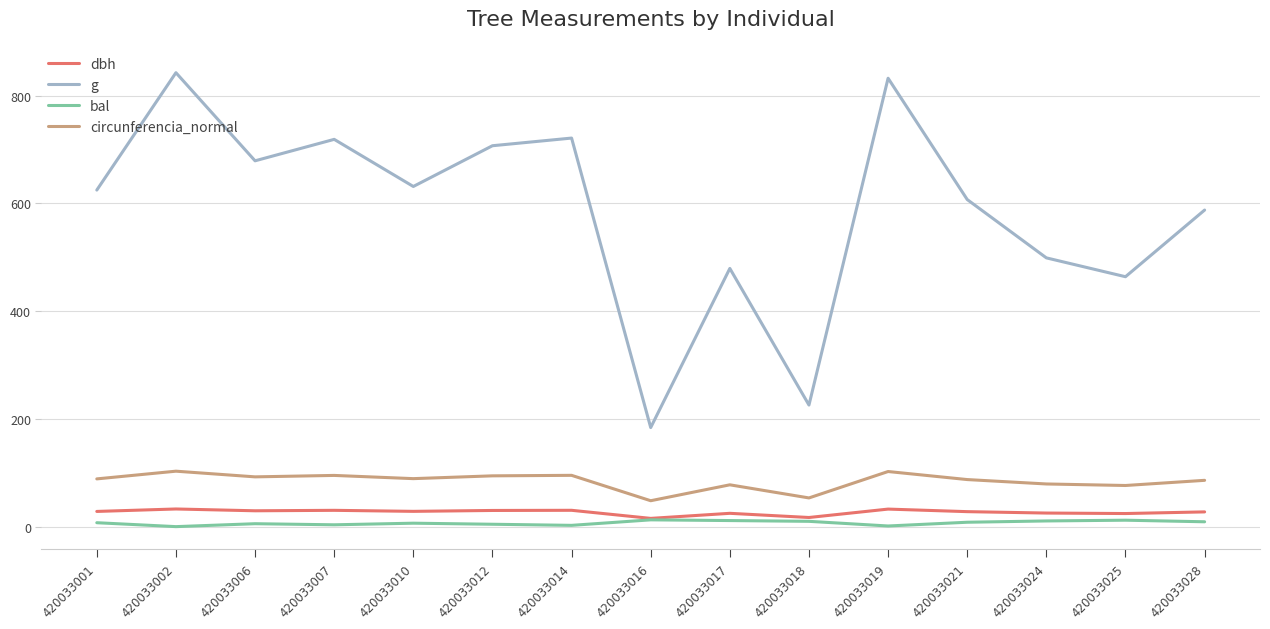

True or false: circunferencia_normal and g cross at least once.

False